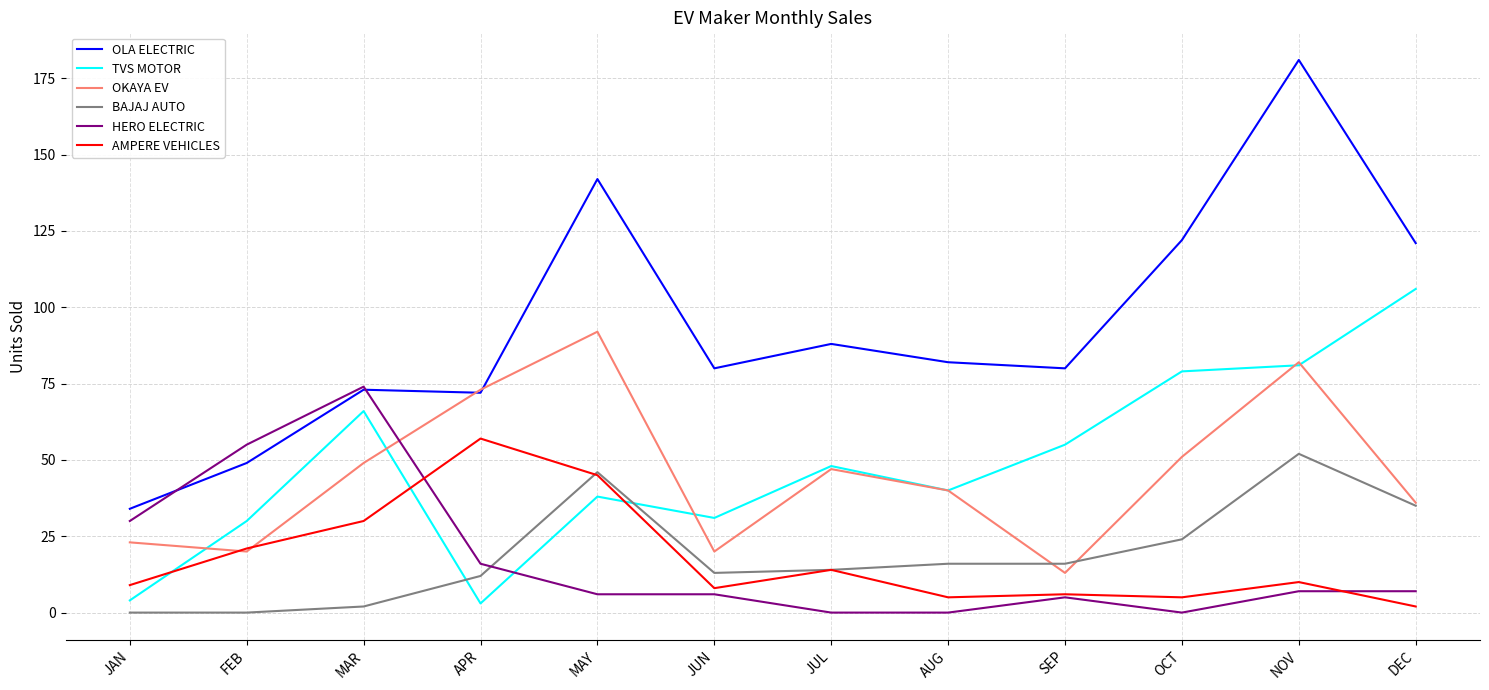

True or false: HERO ELECTRIC has a value of 0 at OCT.

True